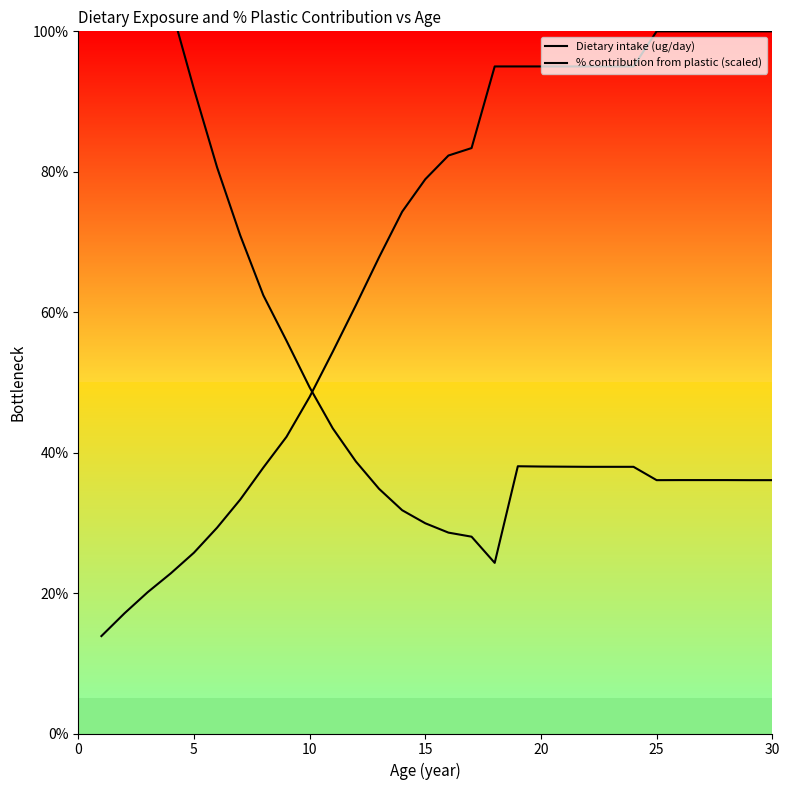

What is the difference between the second highest and minimum values in the % contribution from plastic (scaled) series?

113.7